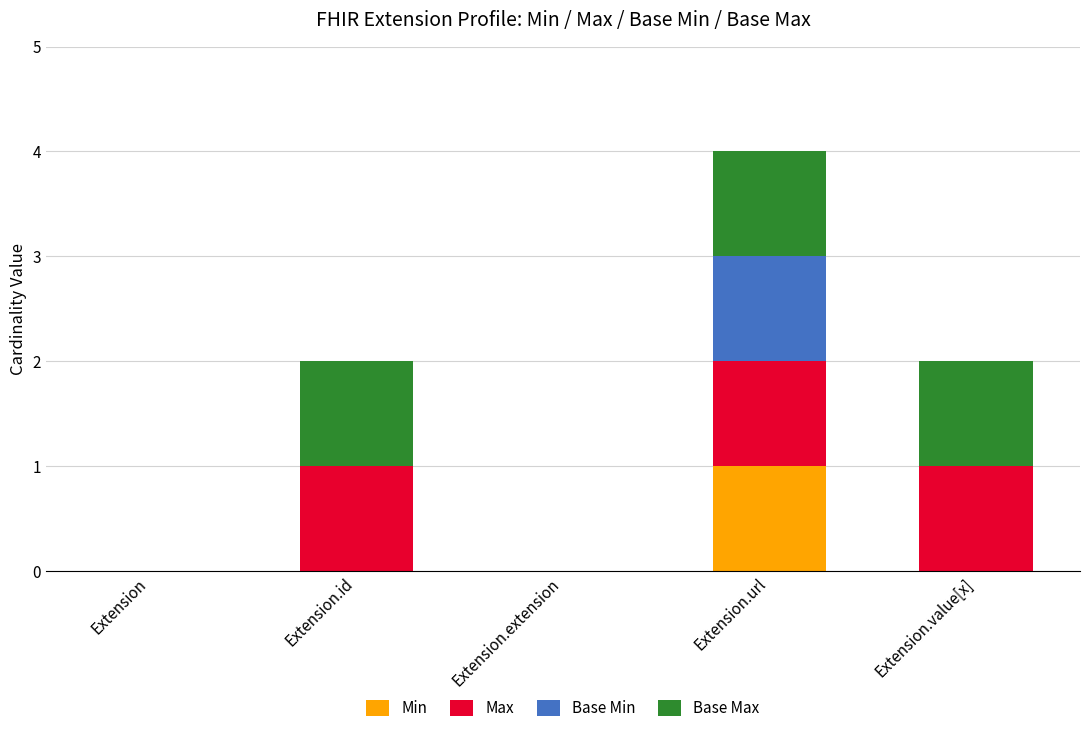

At which category is the sum across all series the highest?

Extension.url